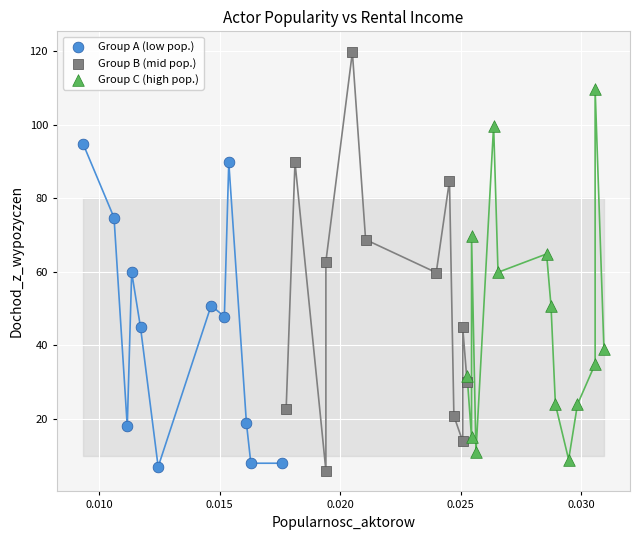

Which series reaches the maximum Y coordinate?

Group B (mid pop.)